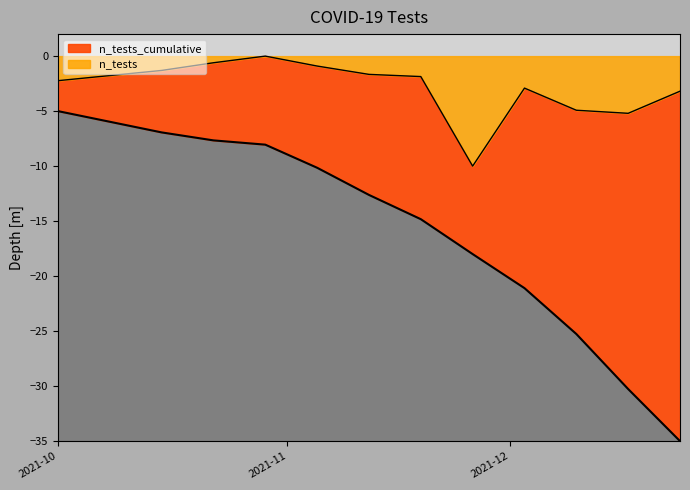

Where is the first local minimum for n_tests?

2021-11-26